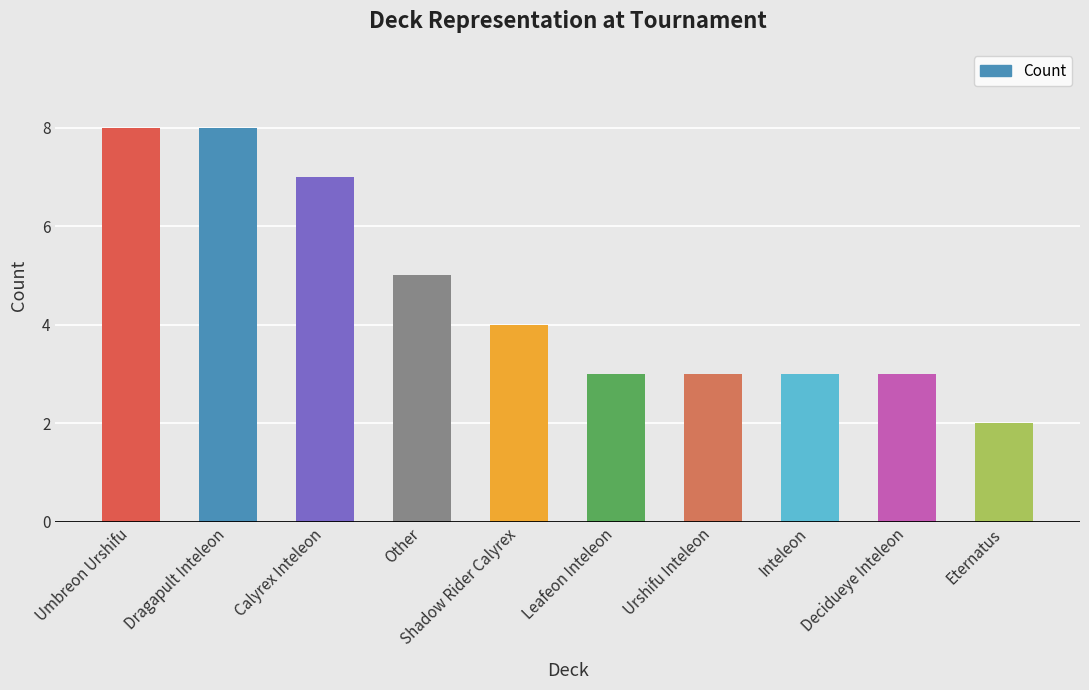

True or false: the data shows 7 at Calyrex Inteleon.

True